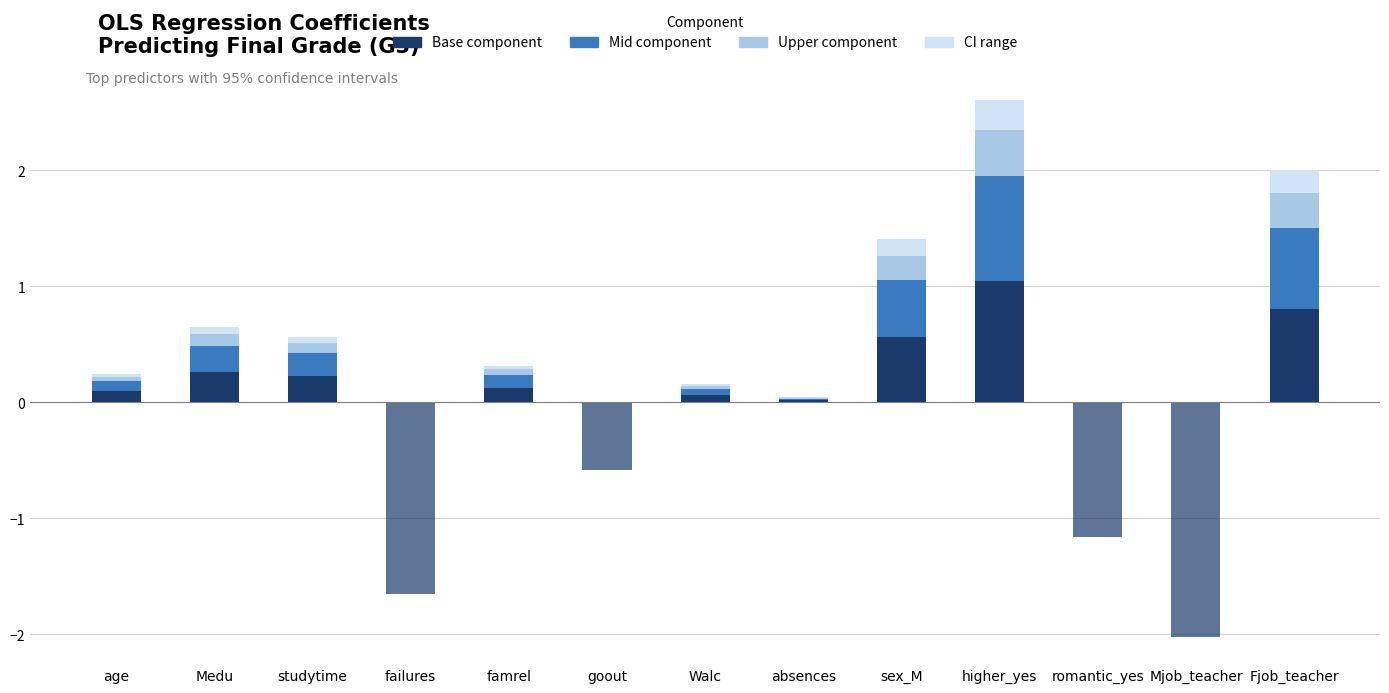

The Mid component series shows 0.2 at studytime. True or false?

True